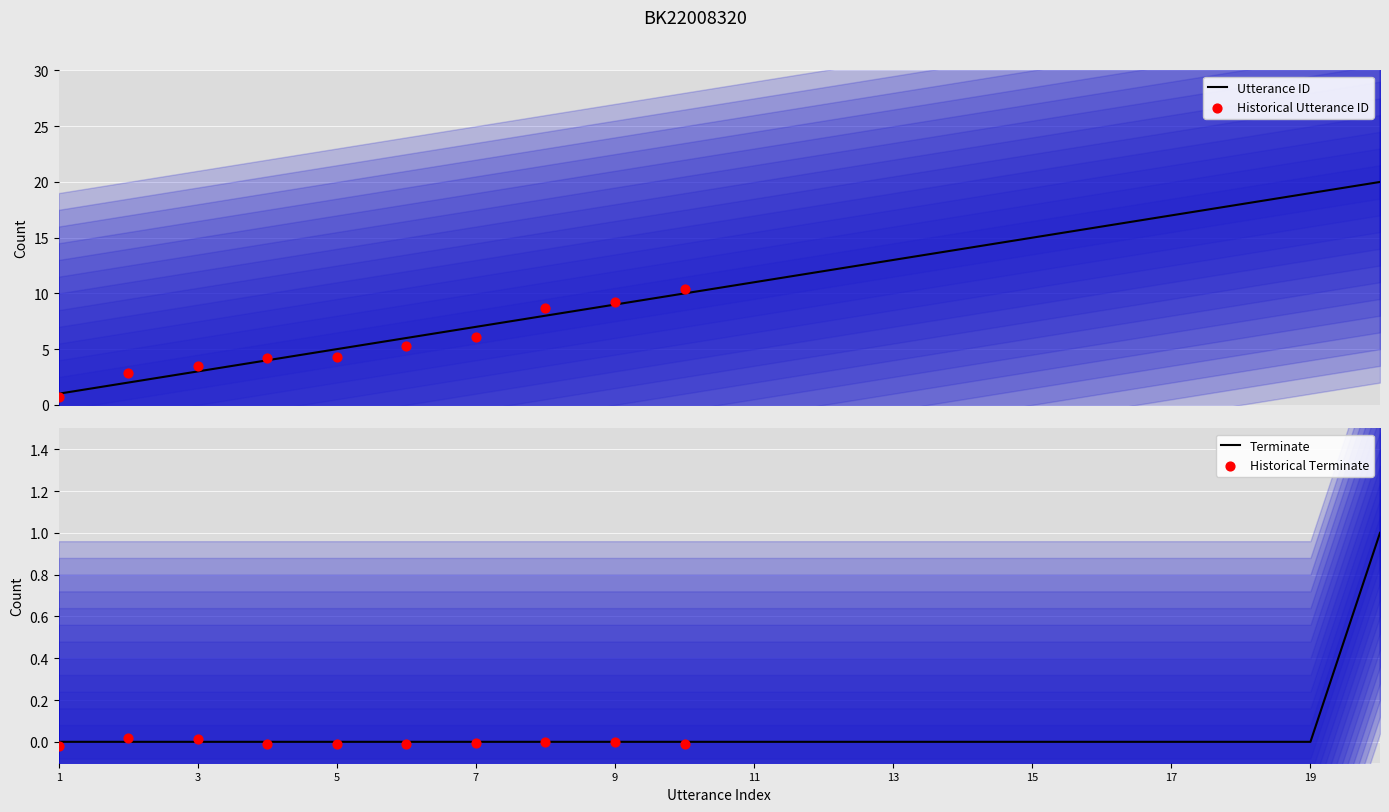

What is the total value across all series at 13?

13